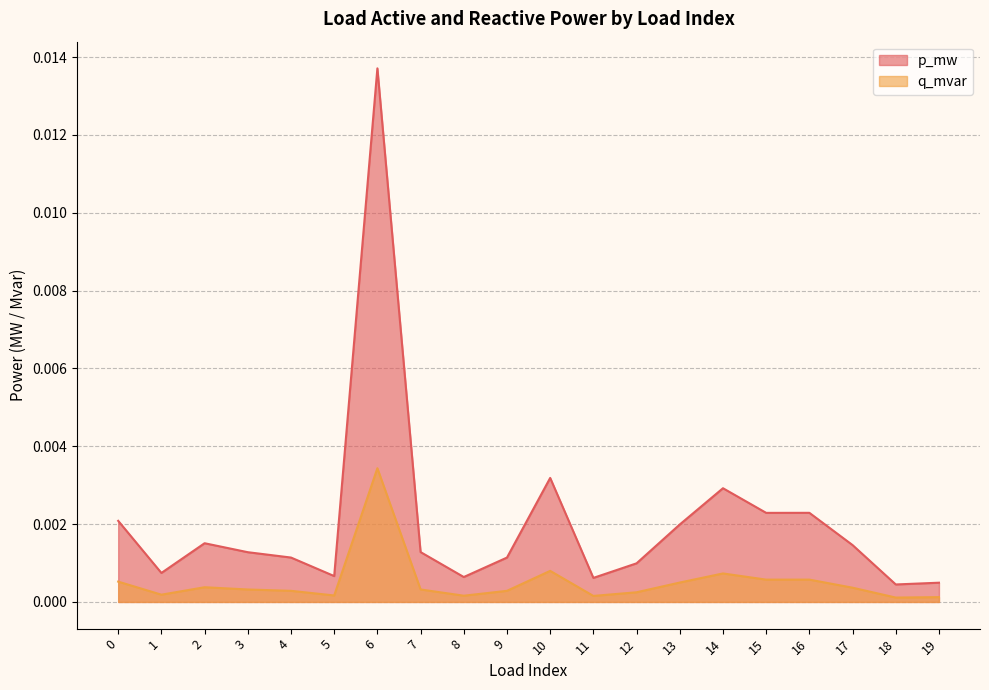

At which category is the sum across all series the highest?

6